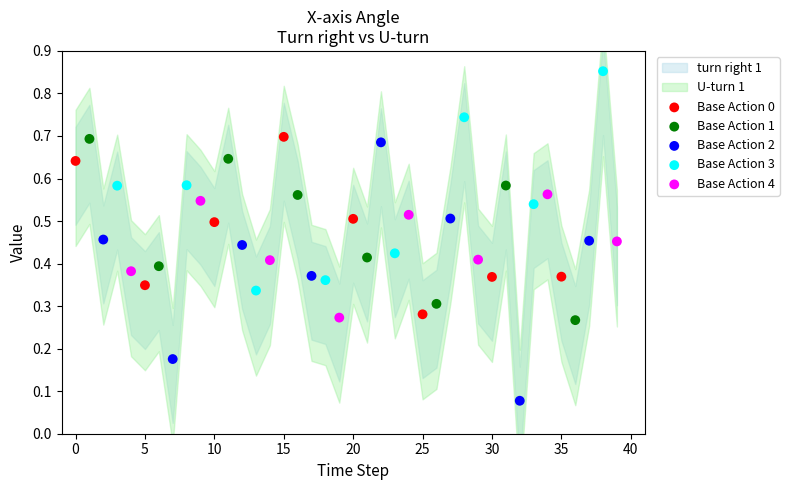

Which series contains the lowest Y value?

Base Action 2